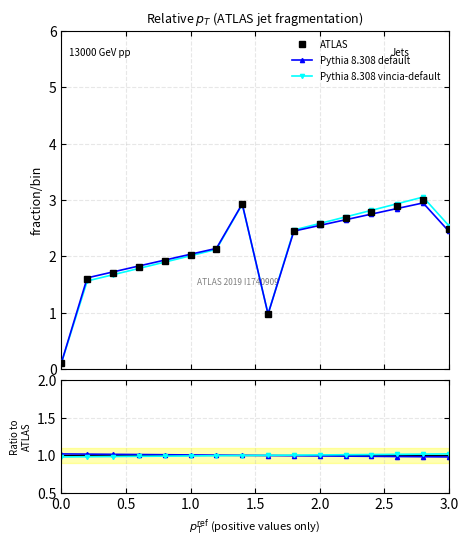

How many times do ATLAS and Pythia 8.308 vincia-default cross each other?

3